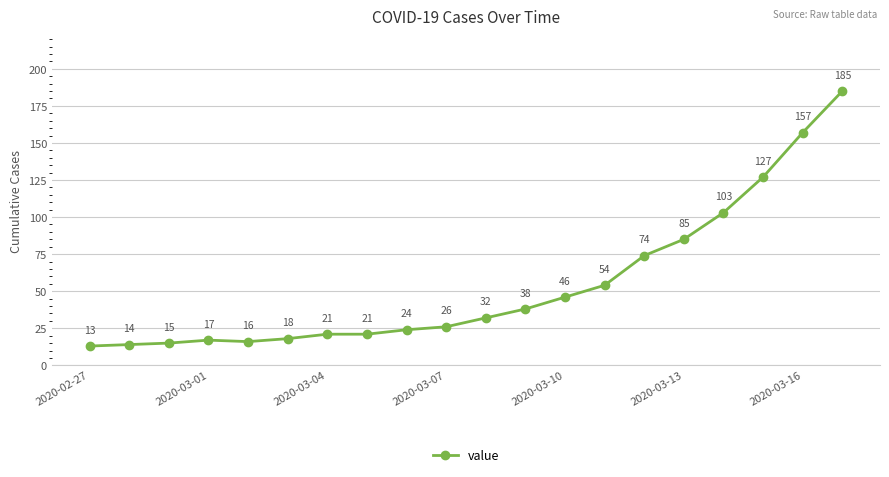

What is the value of the 13th point from the left?

46